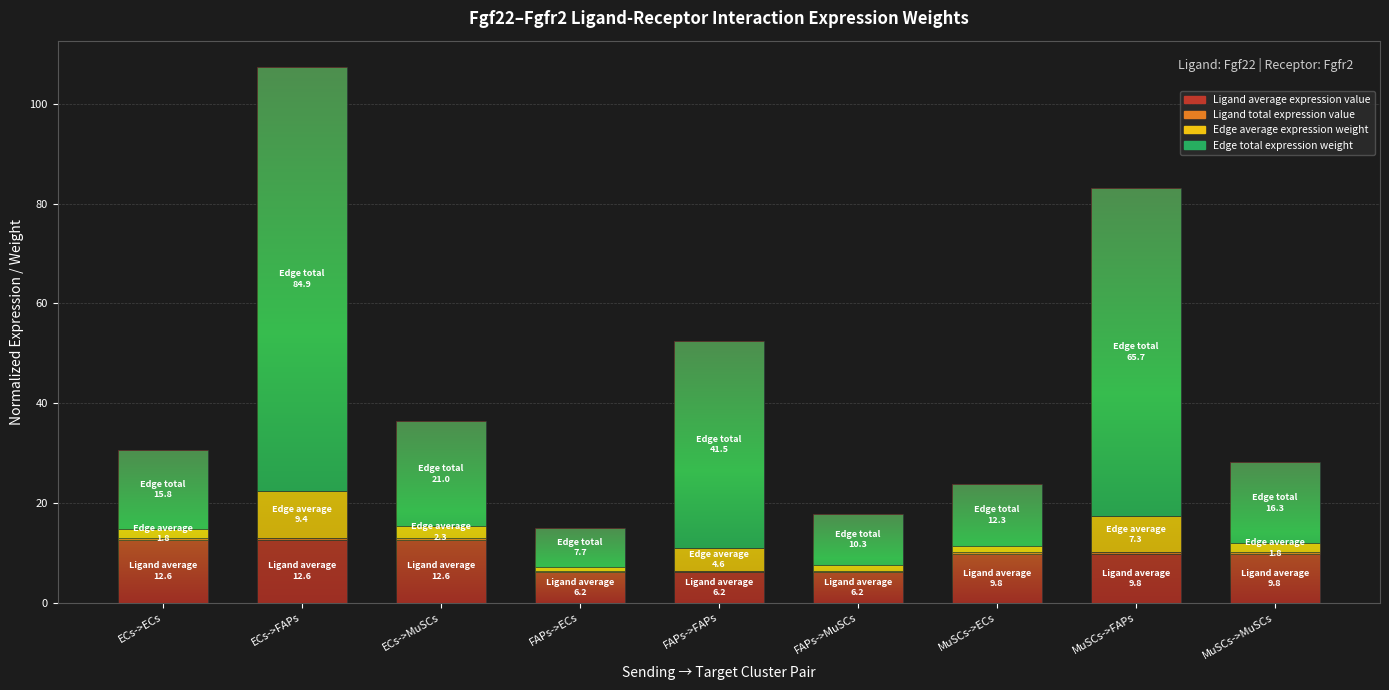

At which label is Ligand total expression value closest to 0?

FAPs->ECs